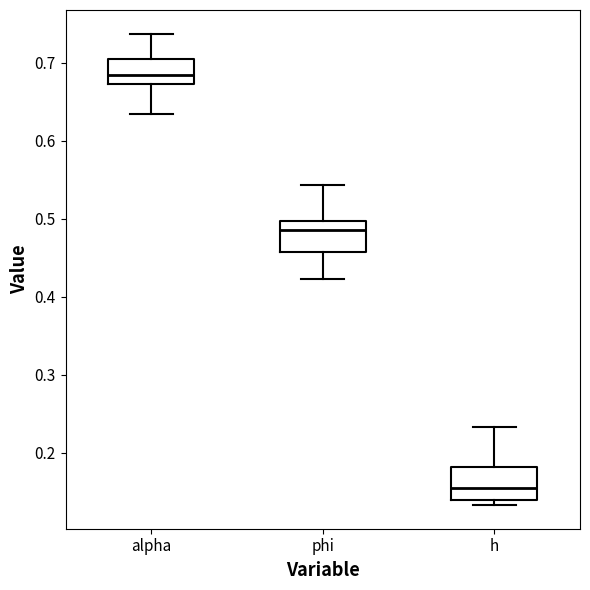

Reading left to right, read every box against the y-axis: the position of its median line, the range the box covers, and the ends of its whiskers. The values are not printed on the chart, so give them approximately, as read against the axis.

alpha: median 0.68, box 0.67 to 0.70, whiskers 0.63 to 0.74
phi: median 0.49, box 0.46 to 0.50, whiskers 0.42 to 0.54
h: median 0.16, box 0.14 to 0.18, whiskers 0.13 to 0.23